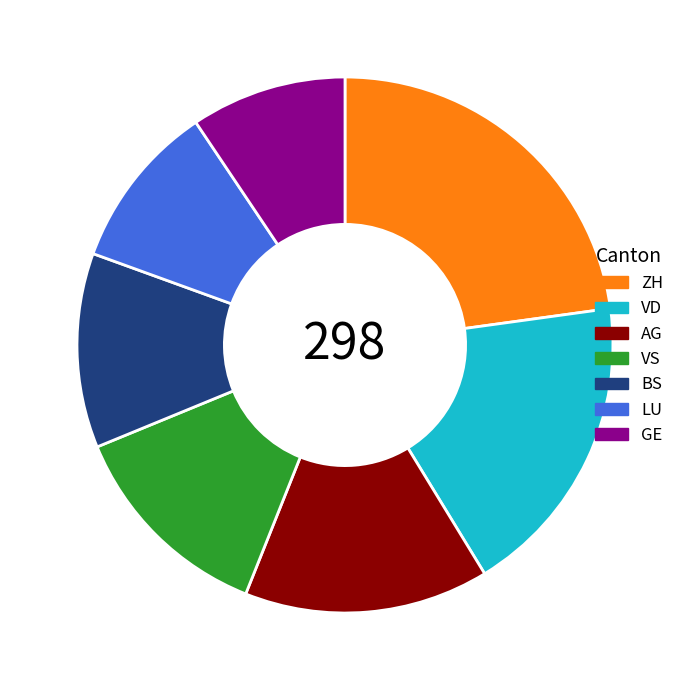

Combined, do AG and VD account for over 50%?

No